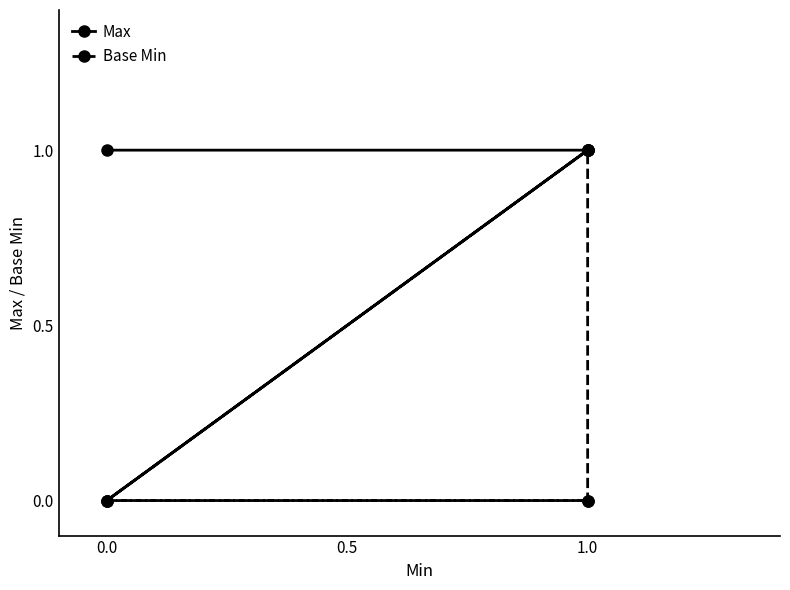

At how many categories does at least one series exceed 0?

4